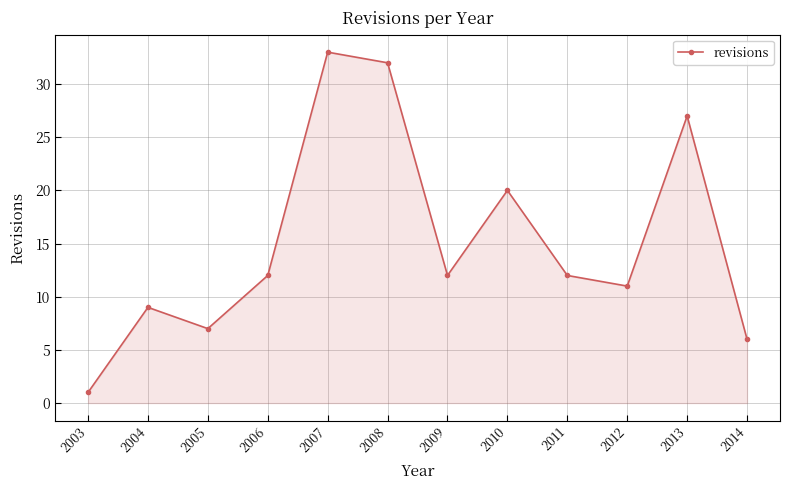

Where is the data nearest to the value 17?

2010